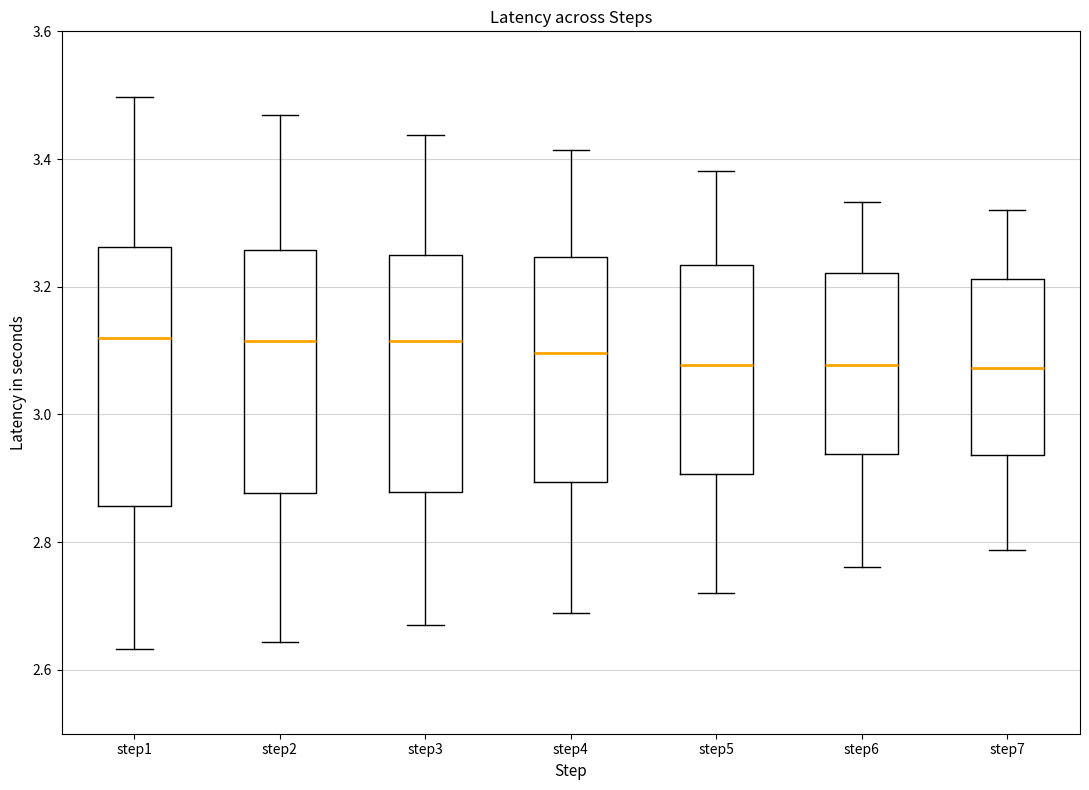

Reading left to right, transcribe this box plot: for each box, give where its median line is, the range the box spans, and where its two whiskers end, as read against the y-axis. The values are not printed on the chart, so give them approximately, as read against the axis.

step1: median 3.12, box 2.86 to 3.26, whiskers 2.64 to 3.50
step2: median 3.12, box 2.88 to 3.26, whiskers 2.64 to 3.46
step3: median 3.12, box 2.88 to 3.24, whiskers 2.68 to 3.44
step4: median 3.10, box 2.90 to 3.24, whiskers 2.68 to 3.42
step5: median 3.08, box 2.90 to 3.24, whiskers 2.72 to 3.38
step6: median 3.08, box 2.94 to 3.22, whiskers 2.76 to 3.34
step7: median 3.08, box 2.94 to 3.22, whiskers 2.78 to 3.32